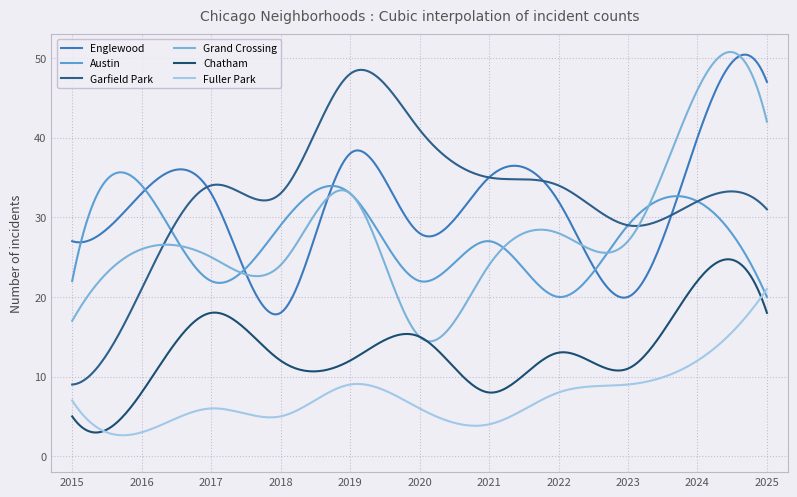

What are all the series names shown in the legend?

Englewood, Austin, Garfield Park, Grand Crossing, Chatham, Fuller Park